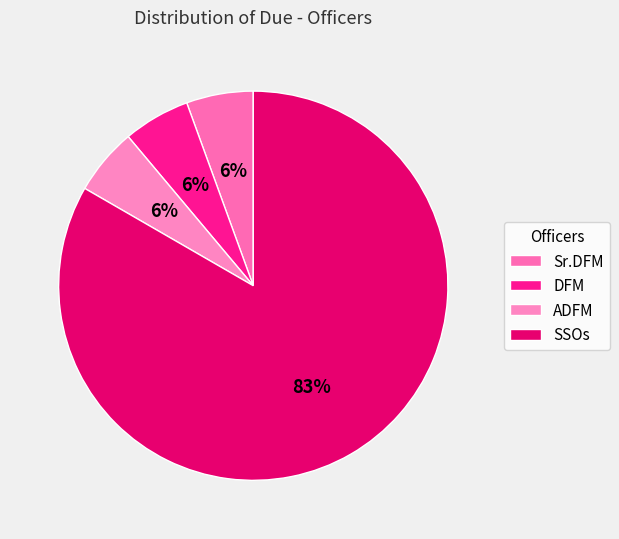

Count the number of slices in the pie.

4